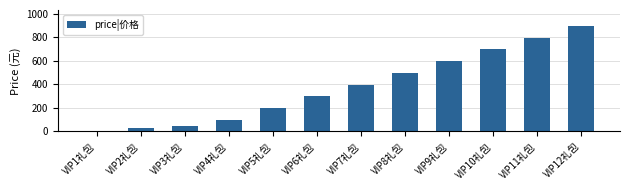

What position from the right is VIP11礼包?

2